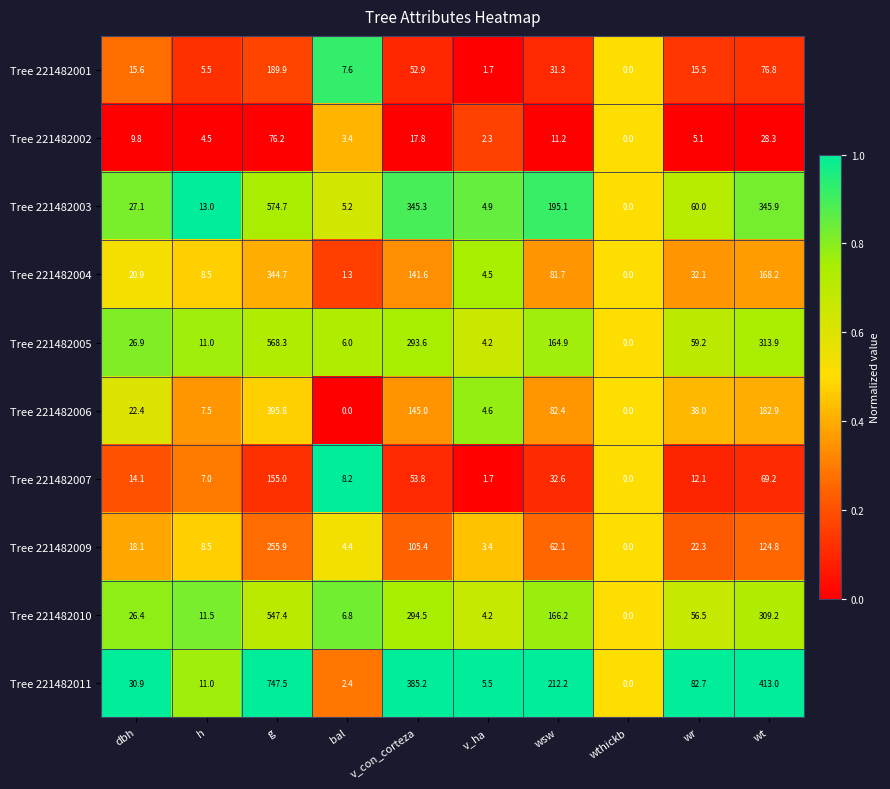

Rank the series by their maximum value, from lowest to highest.

Tree 221482002, Tree 221482007, Tree 221482001, Tree 221482009, Tree 221482004, Tree 221482006, Tree 221482010, Tree 221482005, Tree 221482003, Tree 221482011